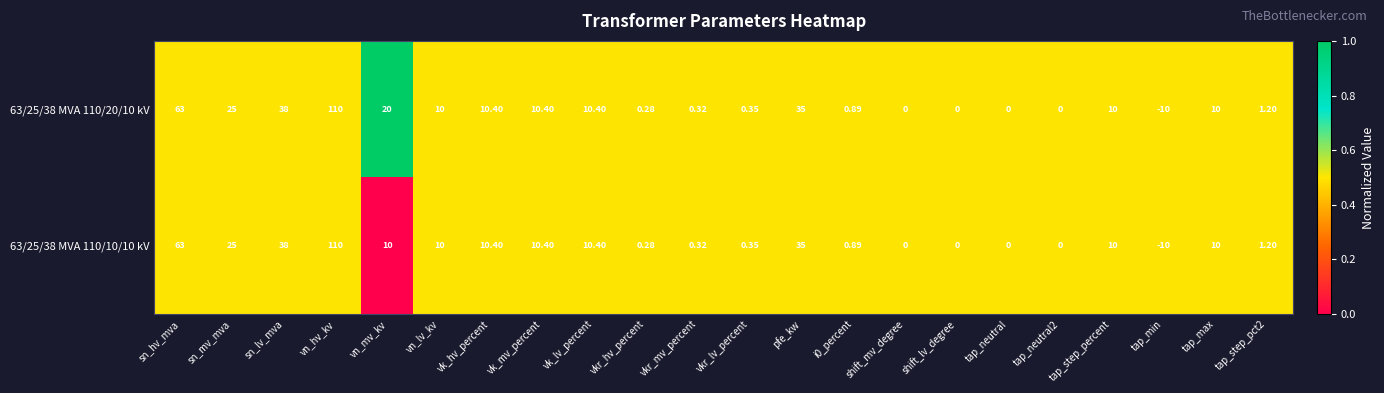

Which category has the lowest value in the 63/25/38 MVA 110/20/10 kV series?

tap_min